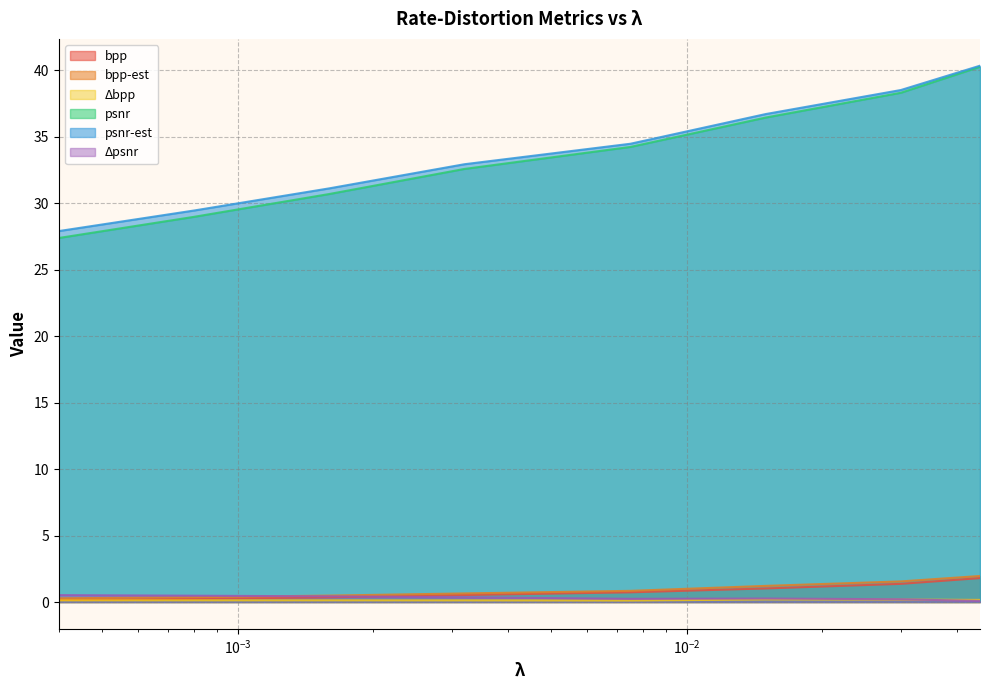

What is the greatest value displayed?

40.3